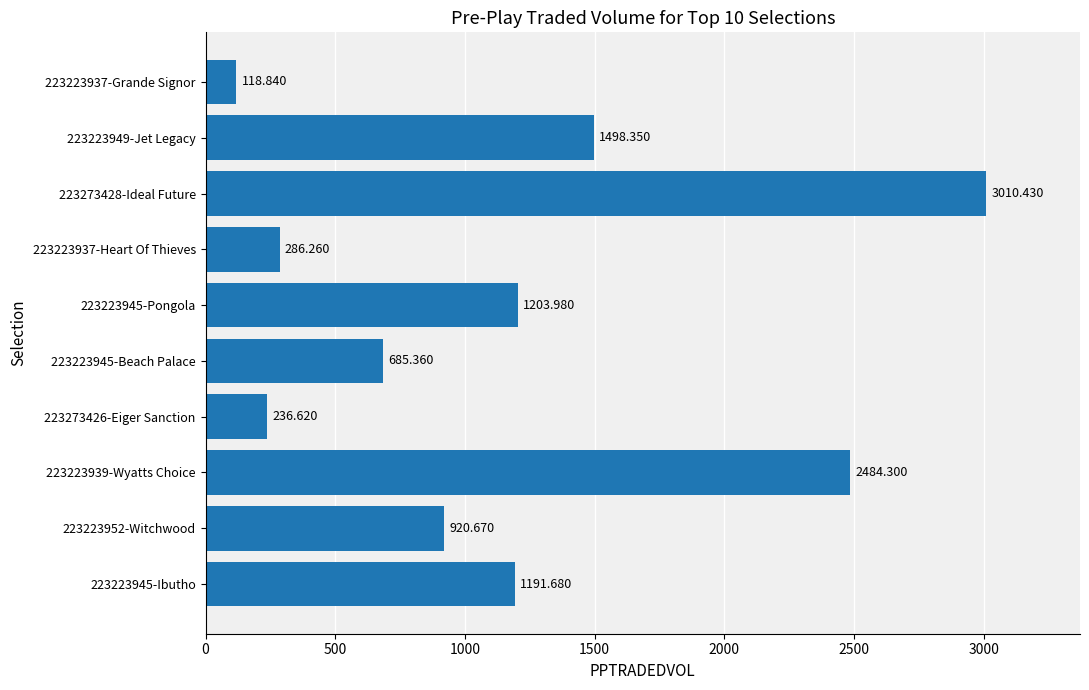

What is the smallest value displayed?

118.8